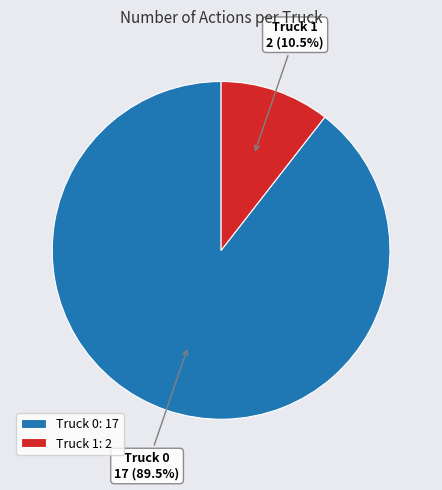

How many segments does this pie chart have?

2